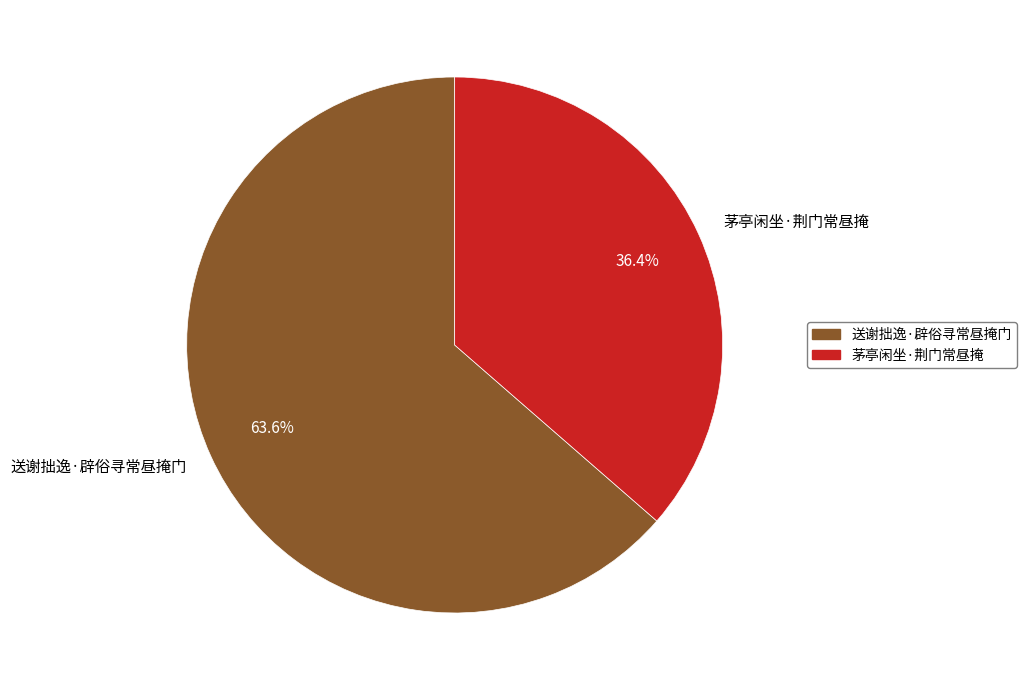

How much of the chart is everything except 送谢拙逸·辟俗寻常昼掩门?

36.4%